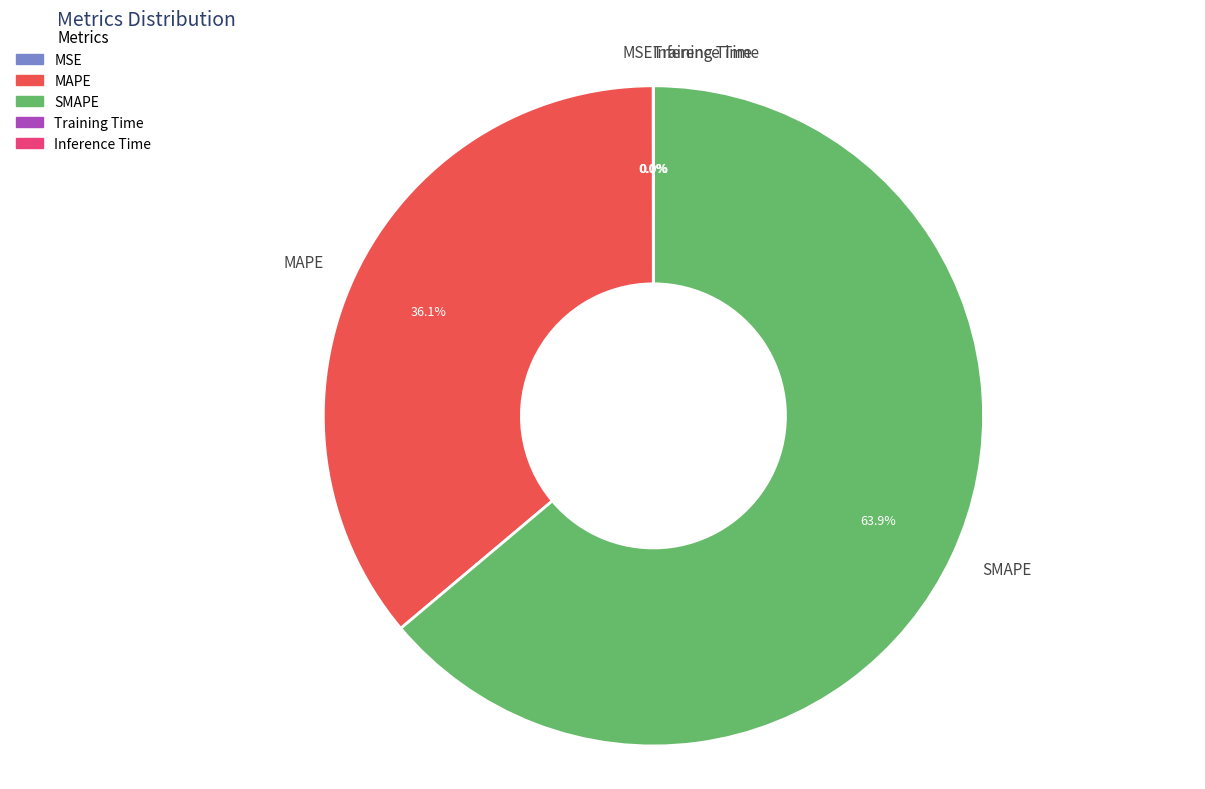

What is the majority slice?

SMAPE